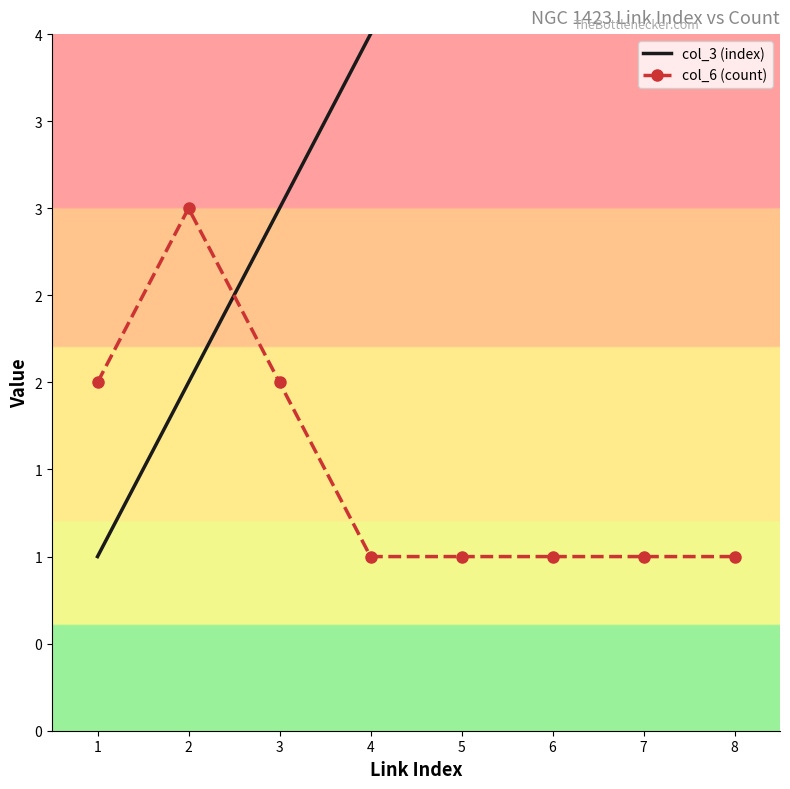

True or false: col_3 (index) has a value of 6 at 6.

True